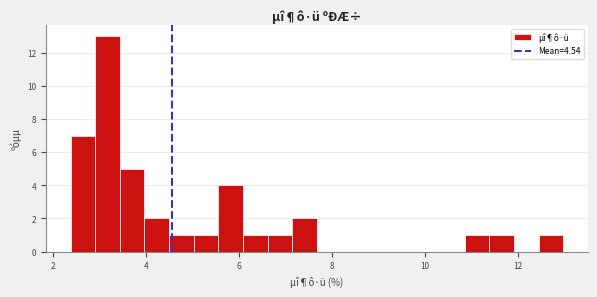

Read against the x-axis, roughly where is the centre of the tallest bar?

3.2